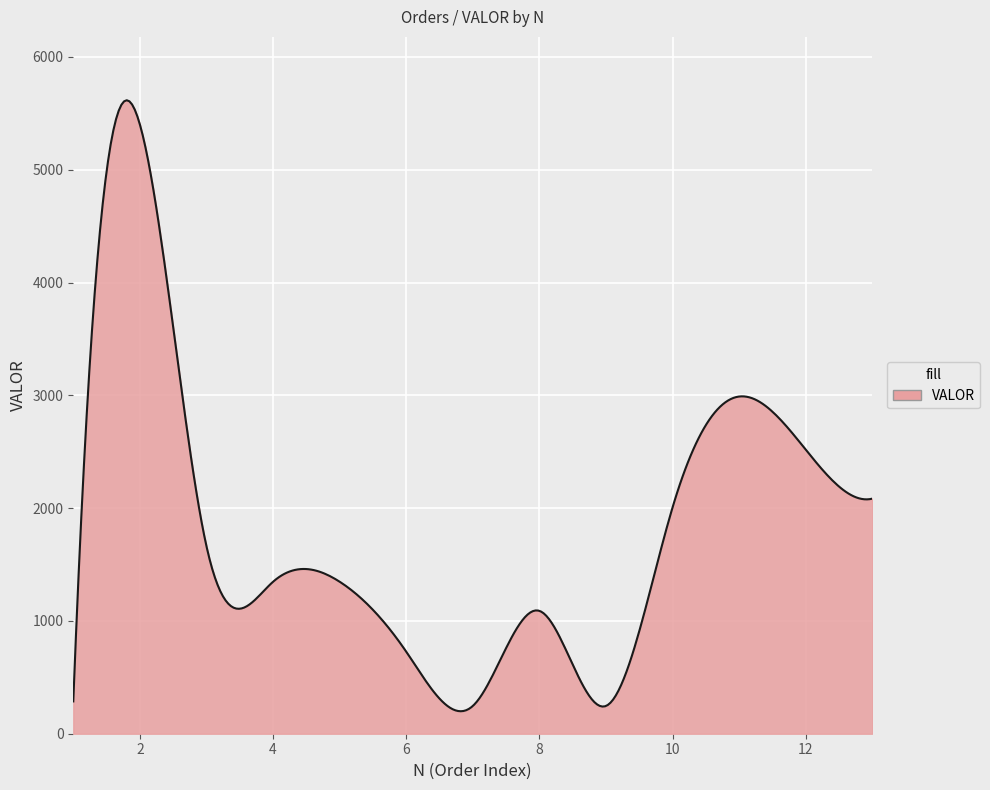

What is the smallest value displayed?

199.3